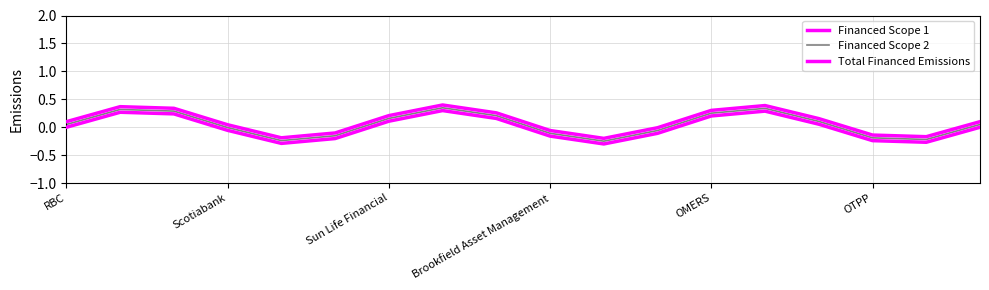

How many lines are shown in the chart?

3